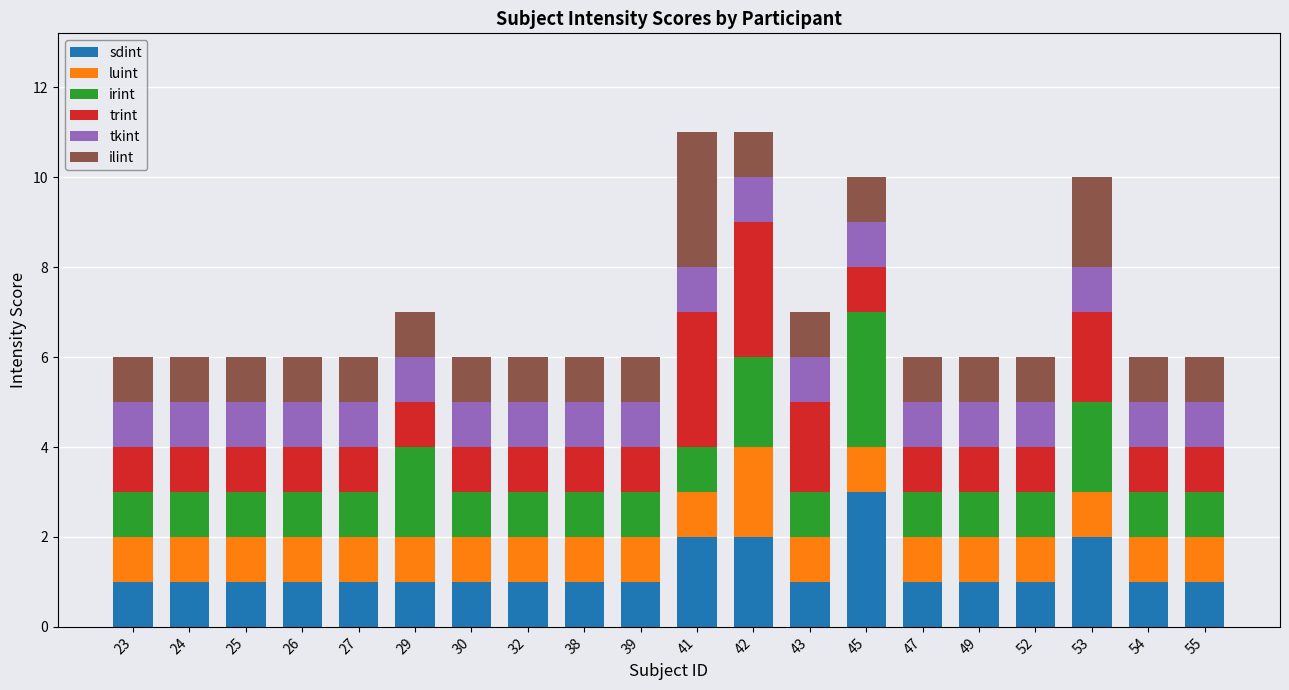

What is the maximum value for sdint?

3